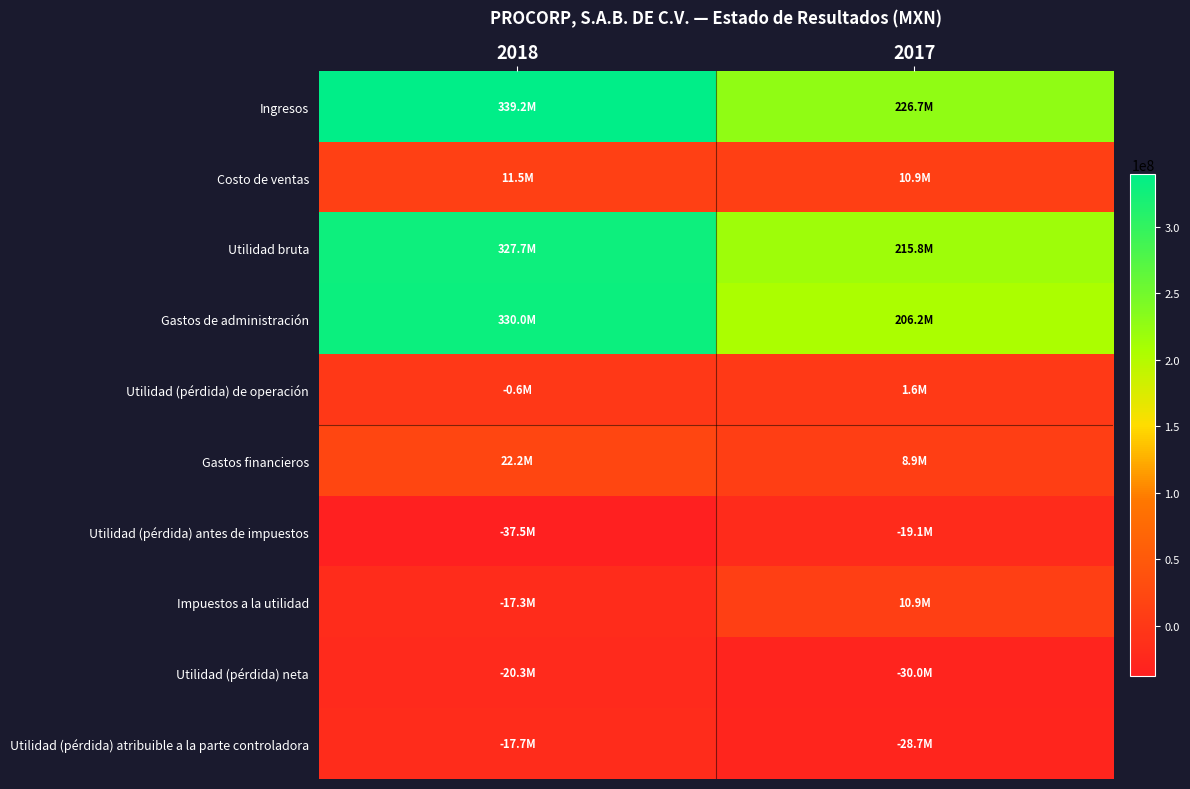

Between 2018 and 2017, which series saw the biggest shift?

Gastos de administración